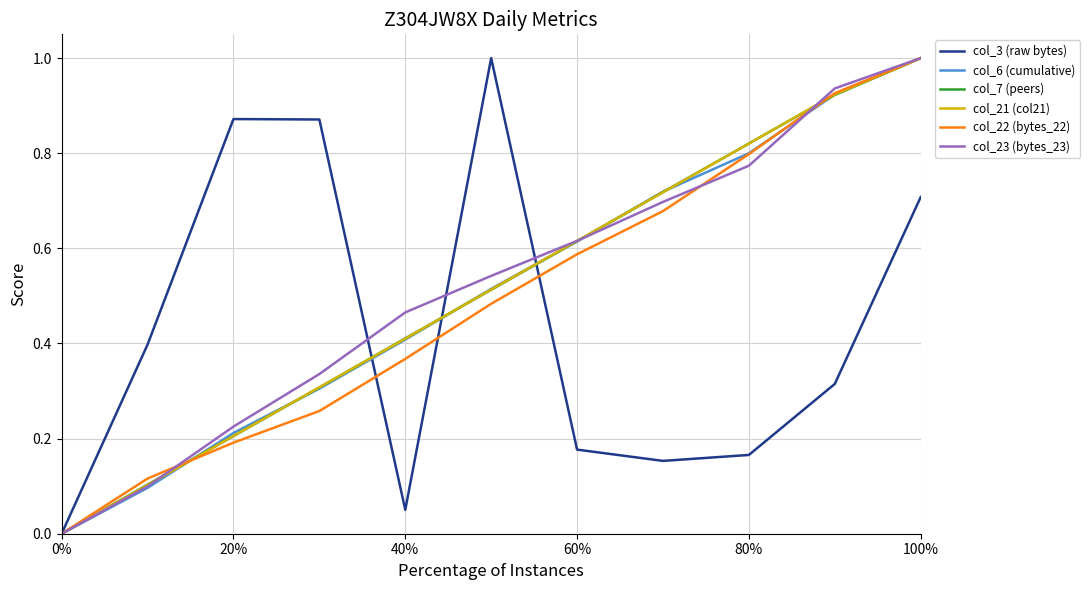

After their last crossing, which series has the higher values: col_3 (raw bytes) or col_21 (col21)?

col_21 (col21)